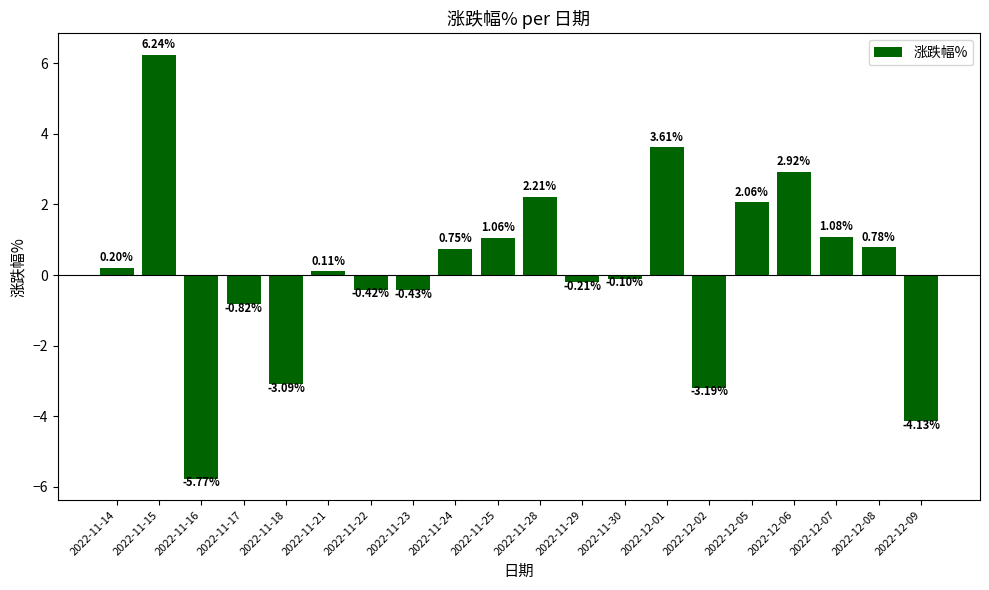

The value at 2022-12-01 is 5.8. True or false?

False